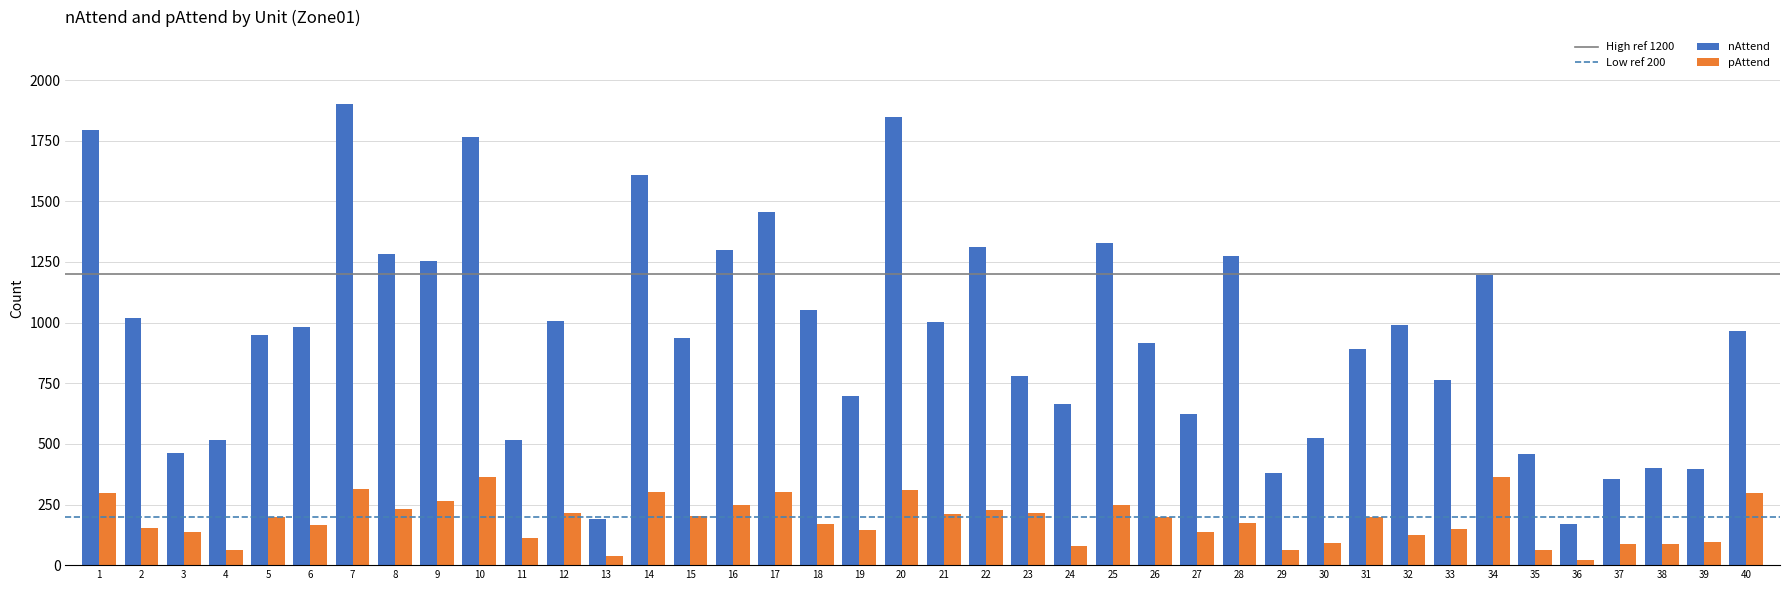

Rank the series at 8 from lowest to highest value.

pAttend, nAttend